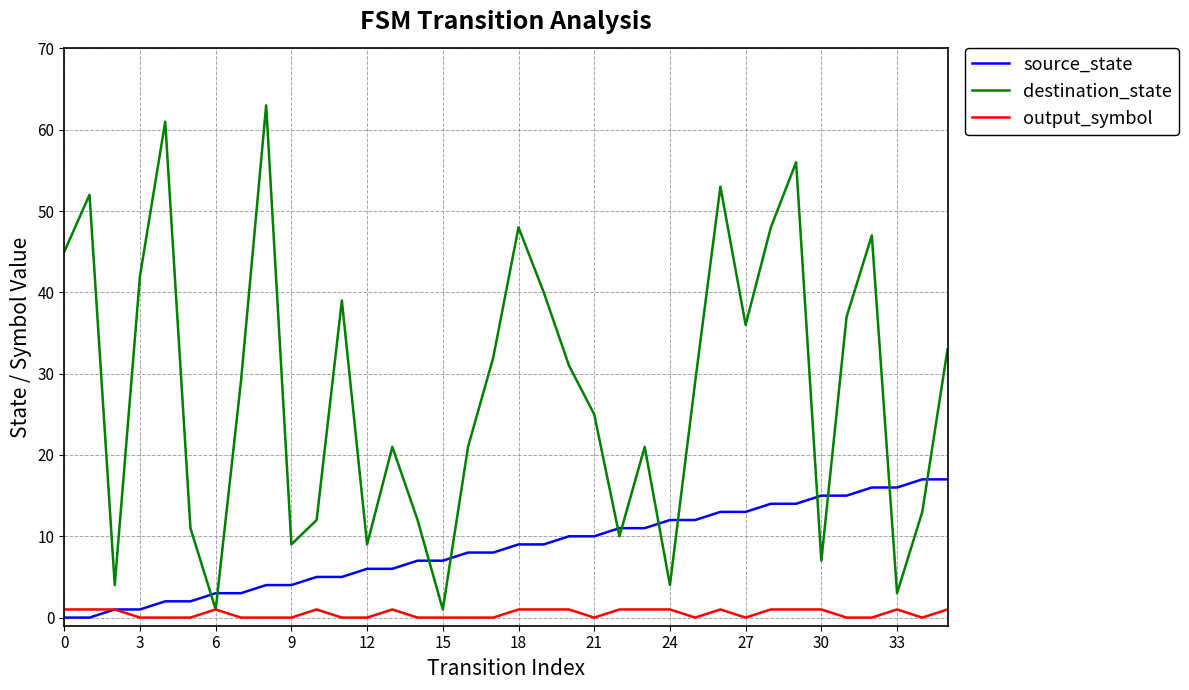

What is the difference between the maximum and minimum values in the destination_state series?

62